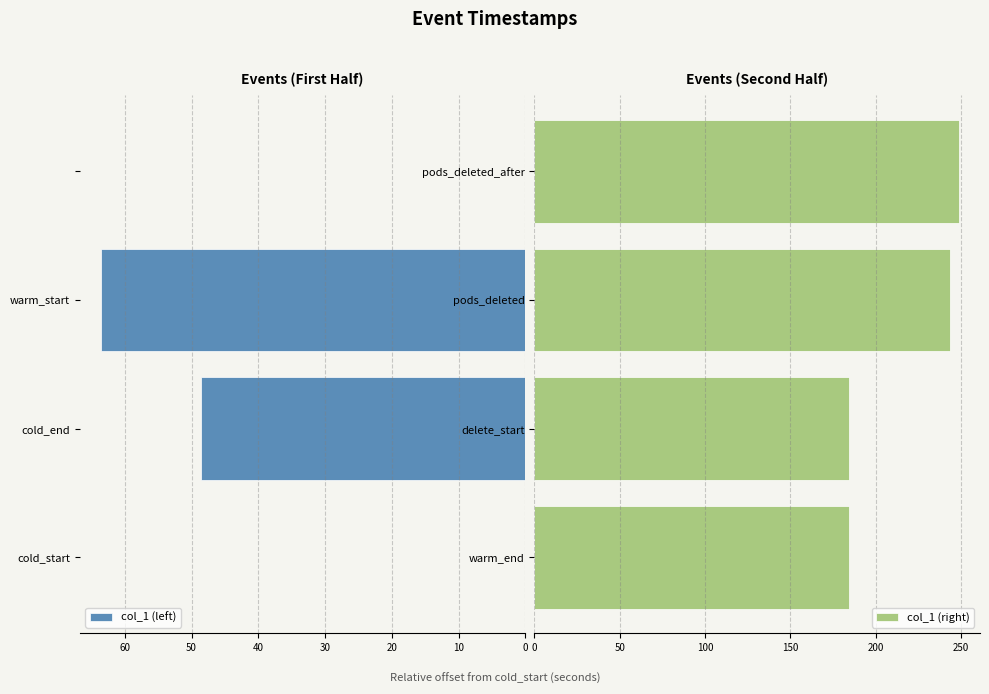

Reading left to right, what are all the values shown in this chart?

col_1 (left): 0.0	48.6	63.6	0.0
col_1 (right): 184.5	184.5	243.6	248.6